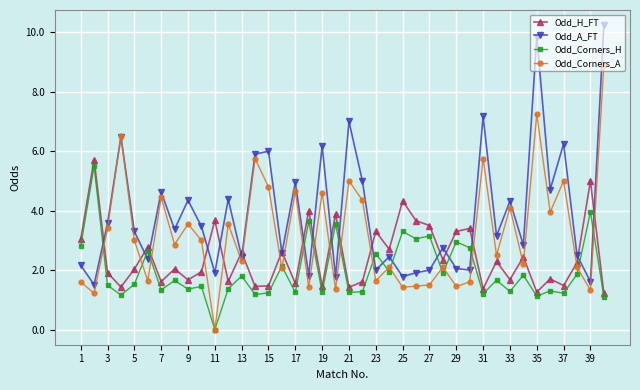

What is the maximum value for Odd_A_FT?

10.2